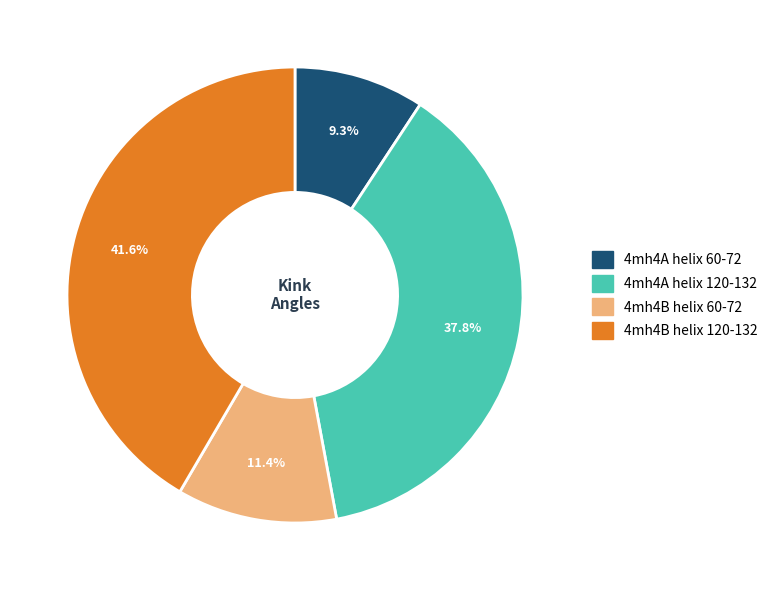

True or false: 4mh4A helix 120-132 accounts for 53% of the total.

False